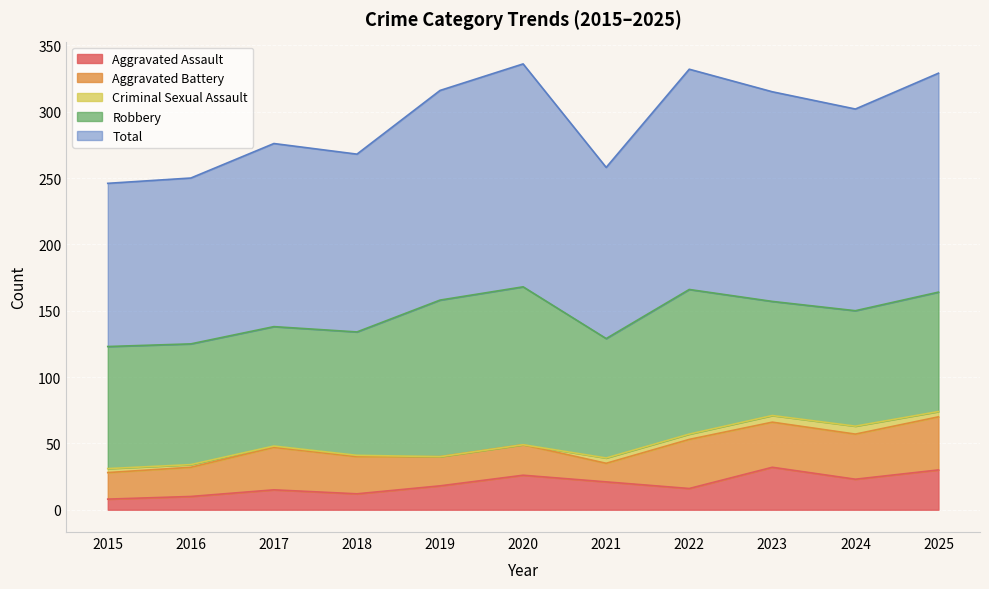

Reading left to right, transcribe all the data shown in this chart.

Aggravated Assault: 2015=8	2016=10	2017=15	2018=12	2019=18	2020=26	2021=21	2022=16	2023=32	2024=23	2025=30
Aggravated Battery: 2015=20	2016=22	2017=32	2018=28	2019=22	2020=23	2021=14	2022=37	2023=34	2024=34	2025=40
Criminal Sexual Assault: 2015=3	2016=2	2017=1	2018=1	2019=0	2020=0	2021=4	2022=4	2023=5	2024=6	2025=4
Robbery: 2015=92	2016=91	2017=90	2018=93	2019=118	2020=119	2021=90	2022=109	2023=86	2024=87	2025=90
Total: 2015=123	2016=125	2017=138	2018=134	2019=158	2020=168	2021=129	2022=166	2023=158	2024=152	2025=165